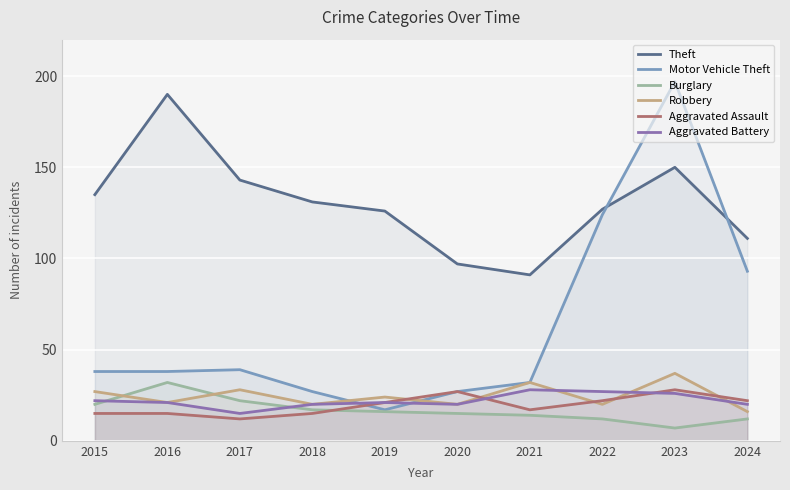

What is the smallest value displayed?

7